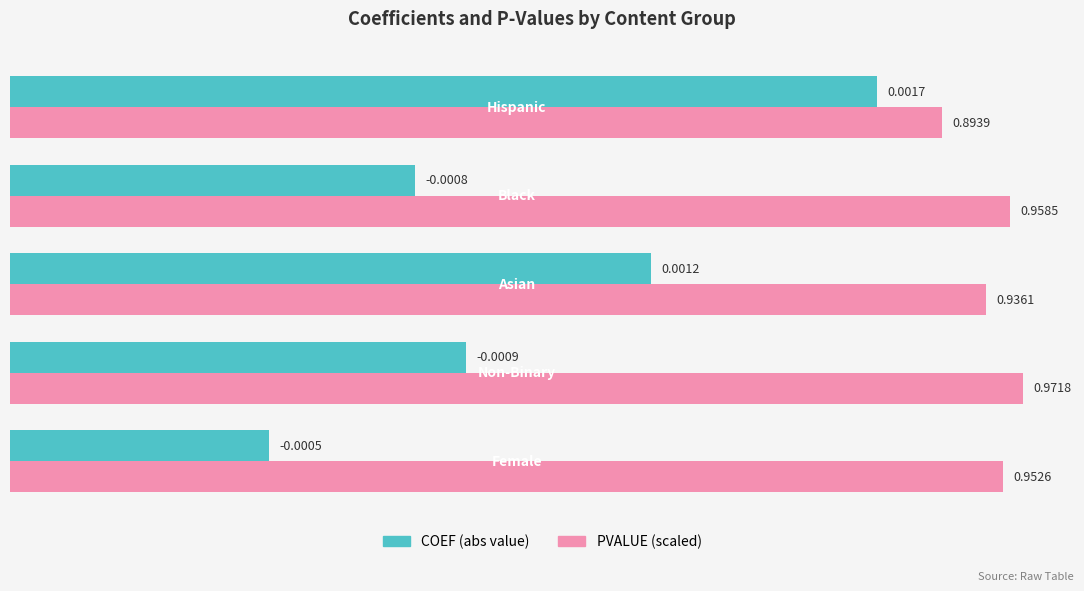

How many categories are shown in the chart?

5